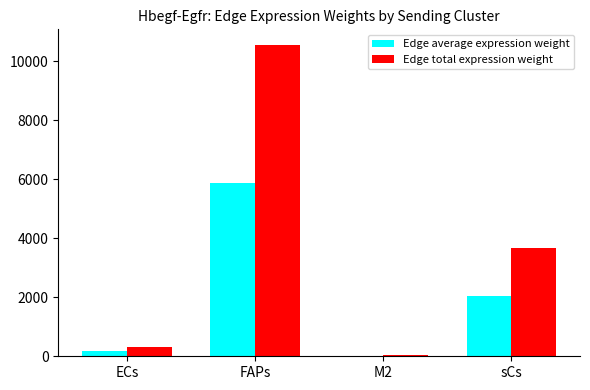

What is the approximate value of Edge total expression weight at ECs?

323.3